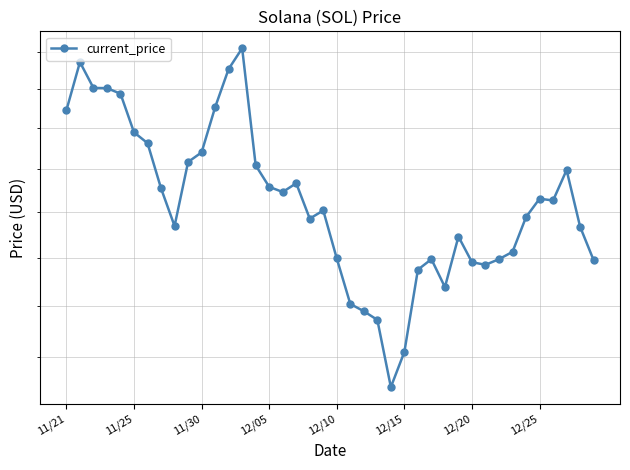

What is the maximum value shown in the chart?

231.0